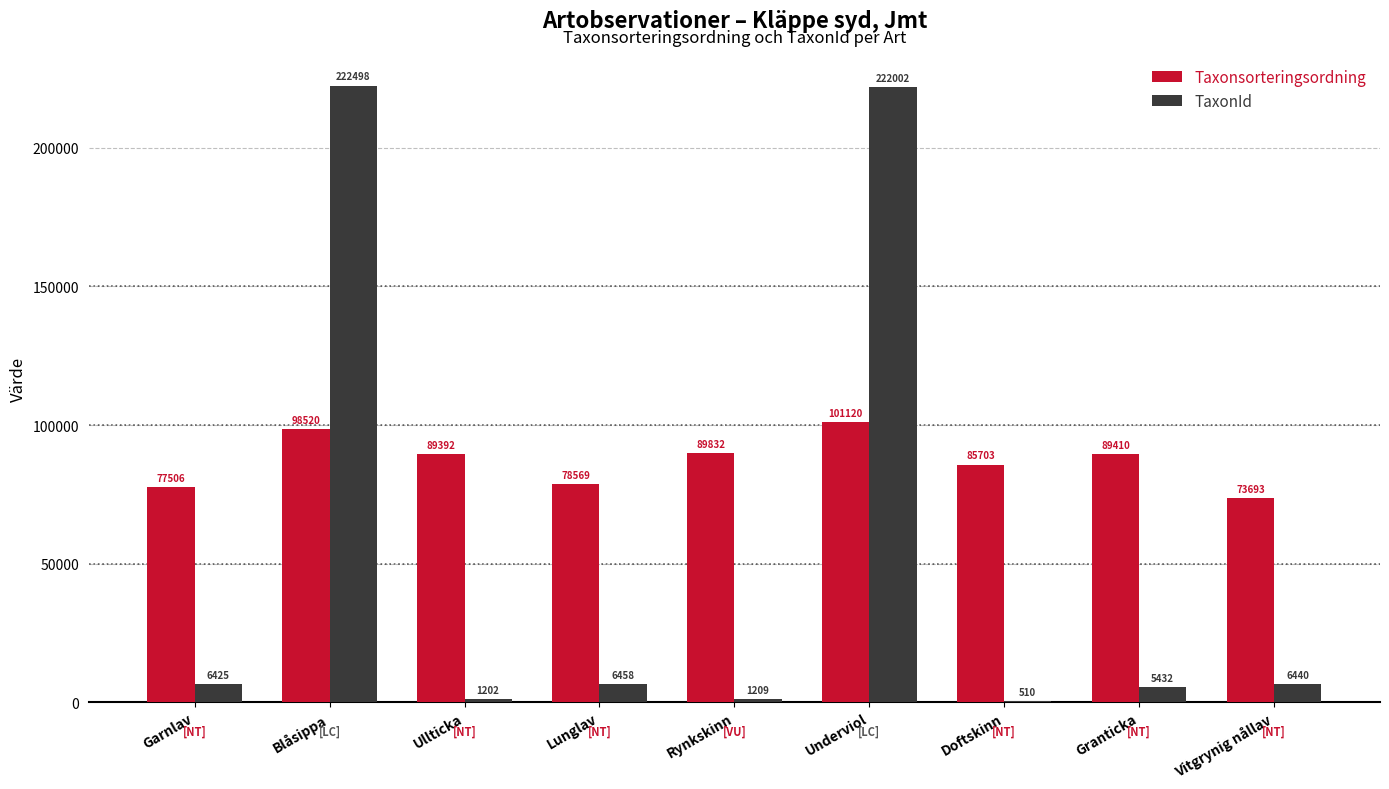

At which label is Taxonsorteringsordning closest to 87406?

Doftskinn